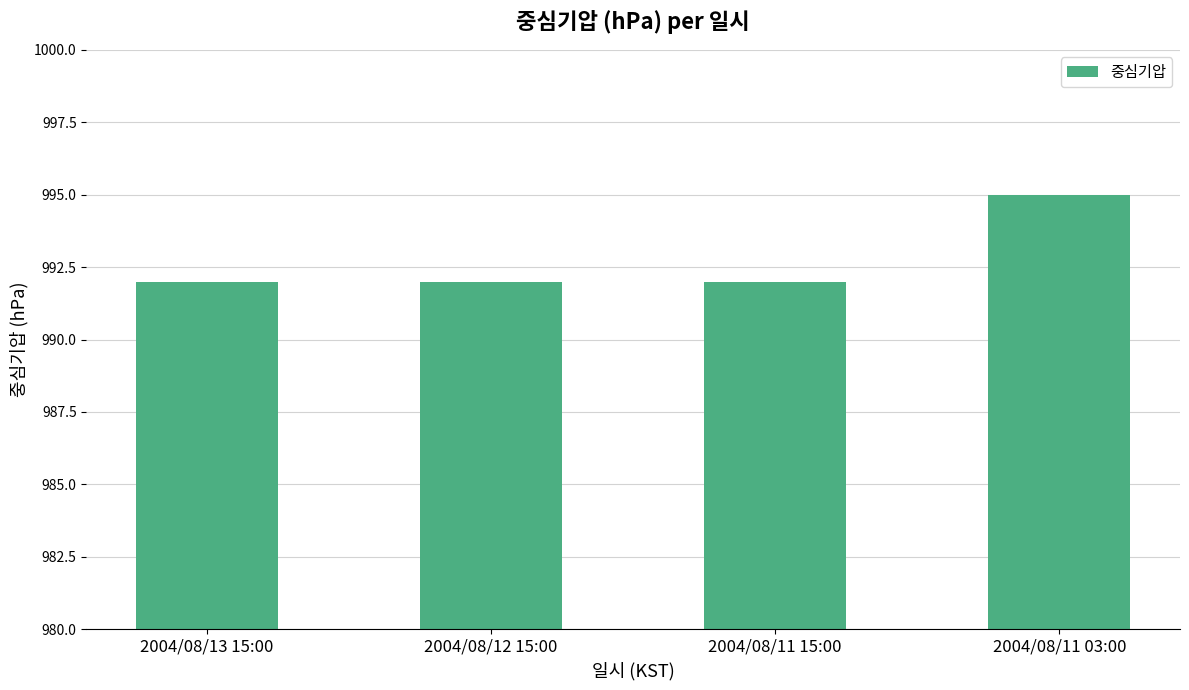

Count the number of categories in the chart.

4